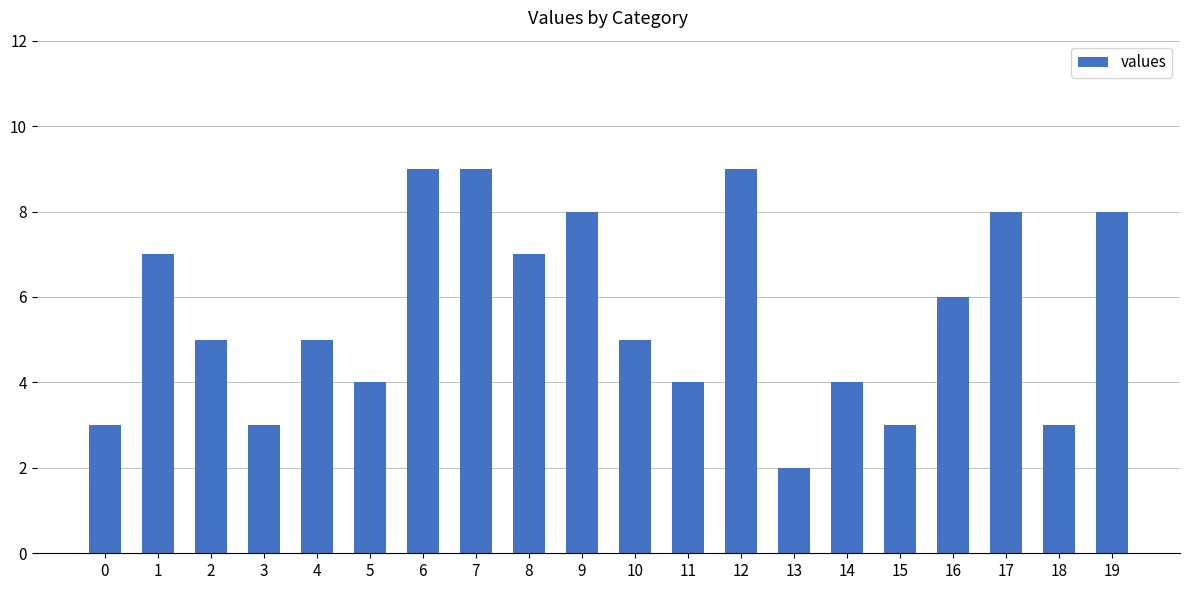

What value does the data have at 9?

8